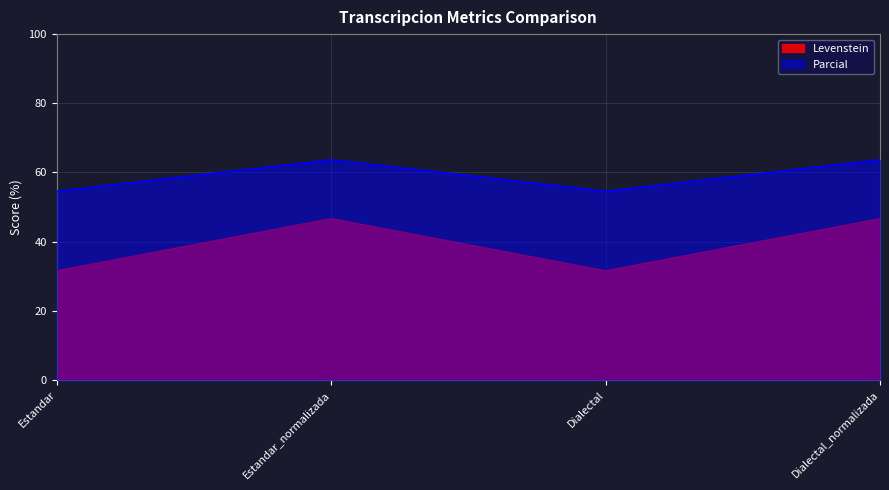

Which series has the largest total across all categories?

Parcial